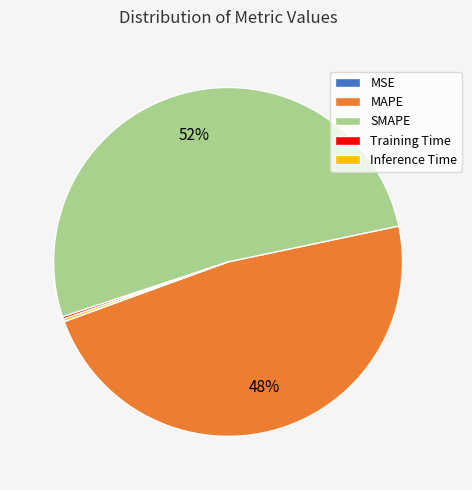

Which slice represents more than half of the pie?

SMAPE